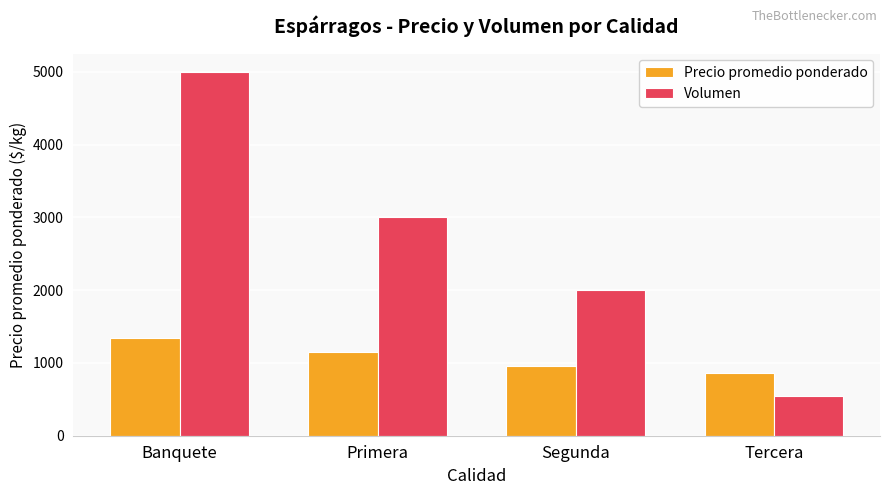

Is the value of Volumen at Segunda greater than the value of Precio promedio ponderado at Tercera?

Yes